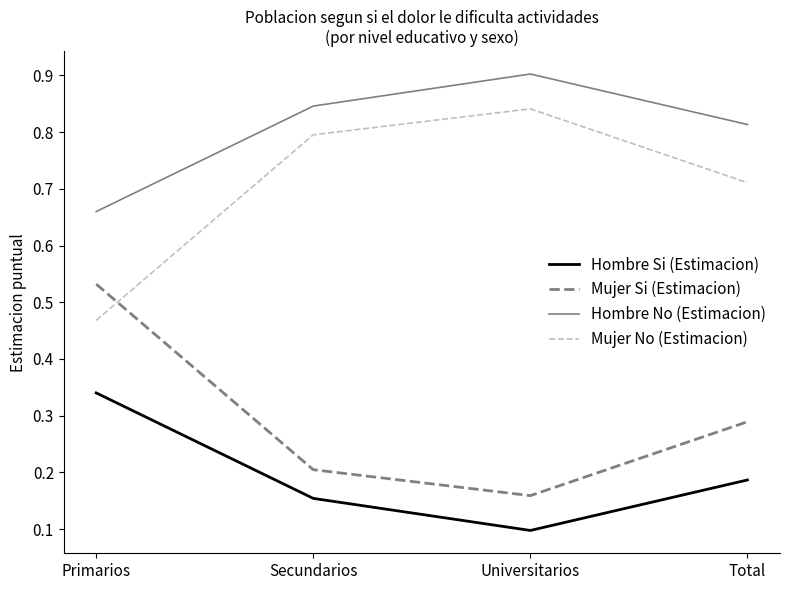

Is this an area chart (filled region under the line)?

No